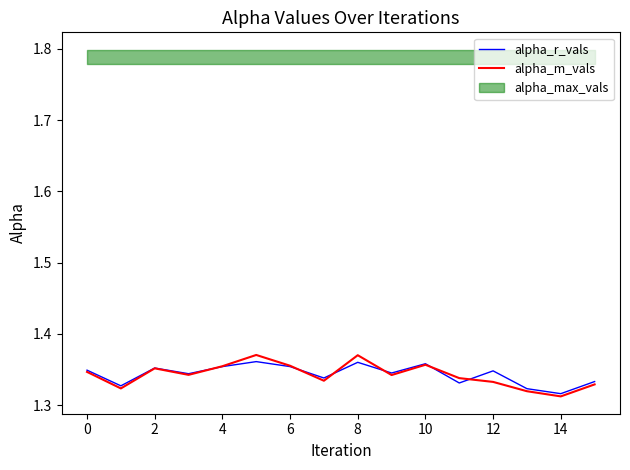

The value of alpha_r_vals at 14 is 2.4. True or false?

False